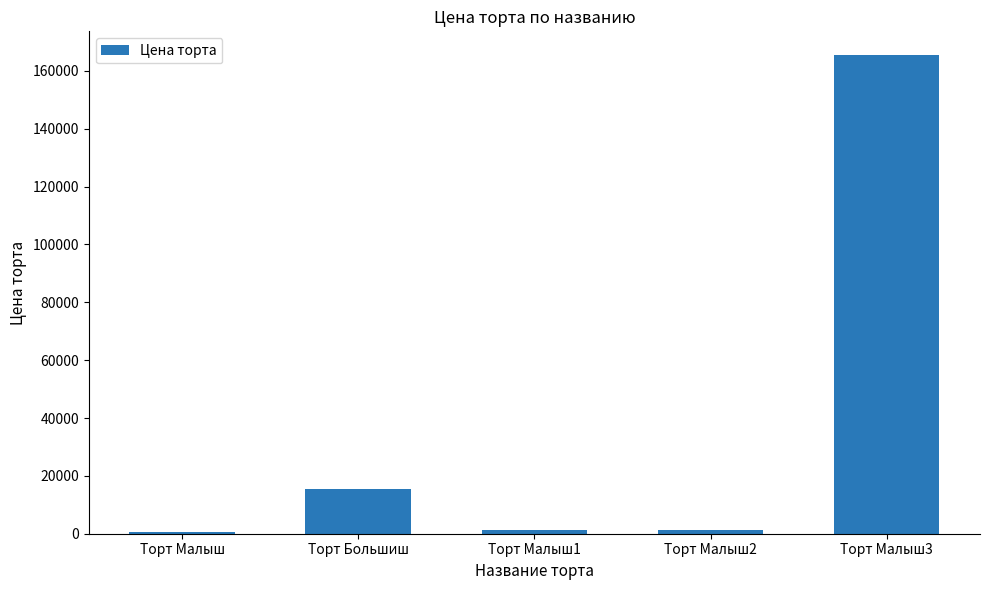

Are the bars horizontal?

No